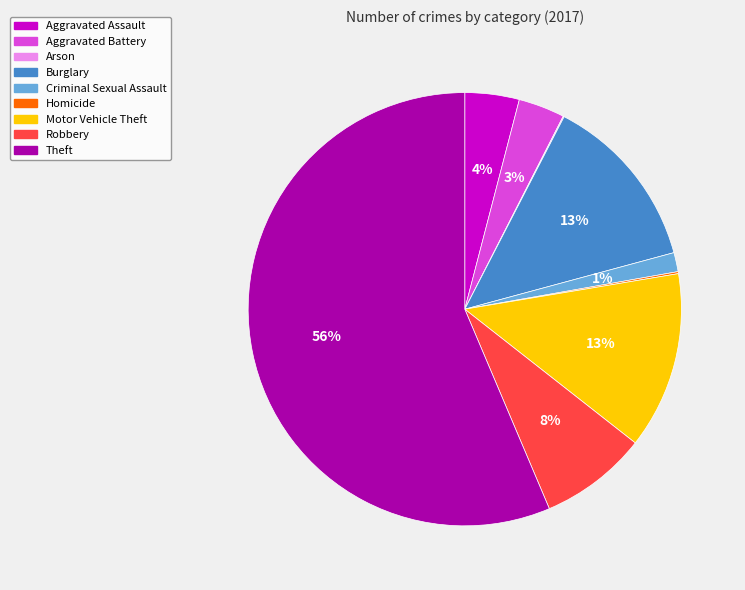

Which has a higher value, Aggravated Battery or Motor Vehicle Theft?

Motor Vehicle Theft